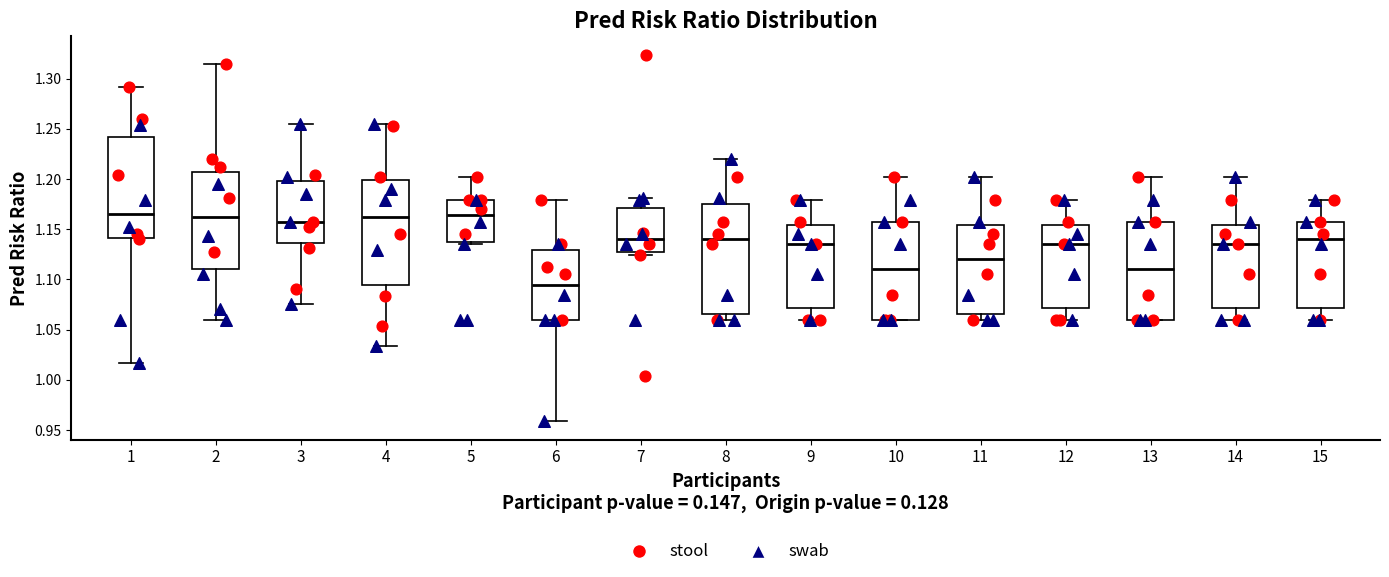

Where does the median line of the box at x = 6 sit on the y-axis? The values are not printed on the chart, so give them approximately, as read against the axis.

1.095